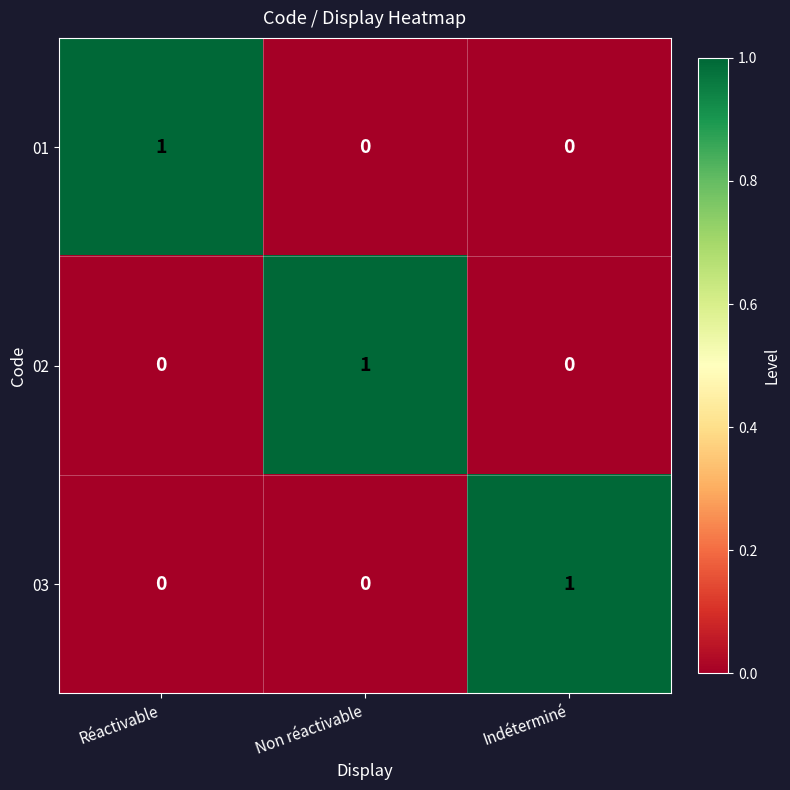

What is the total value across all series at Non réactivable?

1